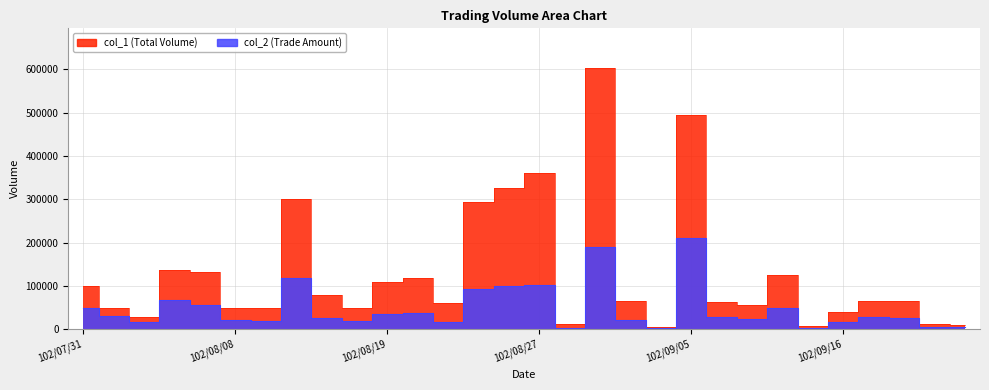

What is the minimum value shown in the chart?

2370